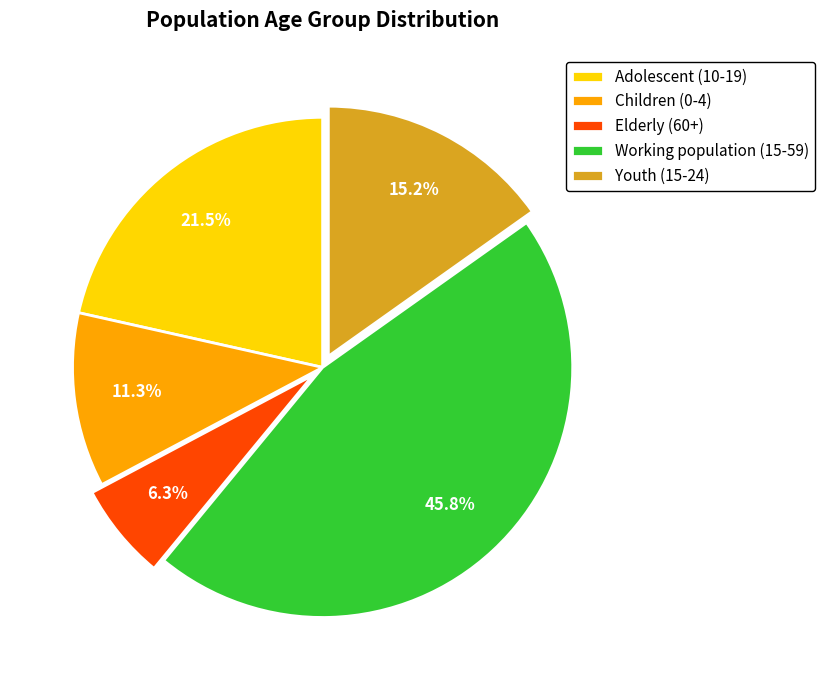

Is there any slice that represents more than half of the pie?

No